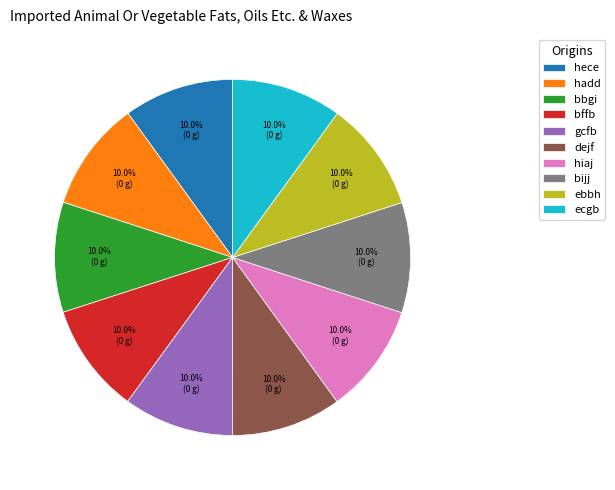

Do ecgb and gcfb together represent more than half of the pie?

No